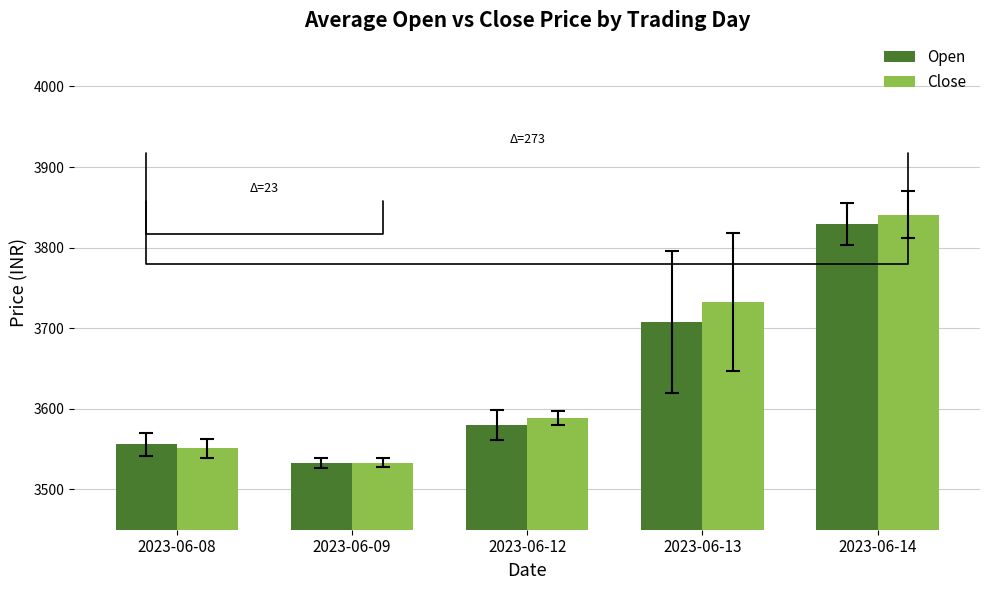

How many categories are shown in the chart?

5